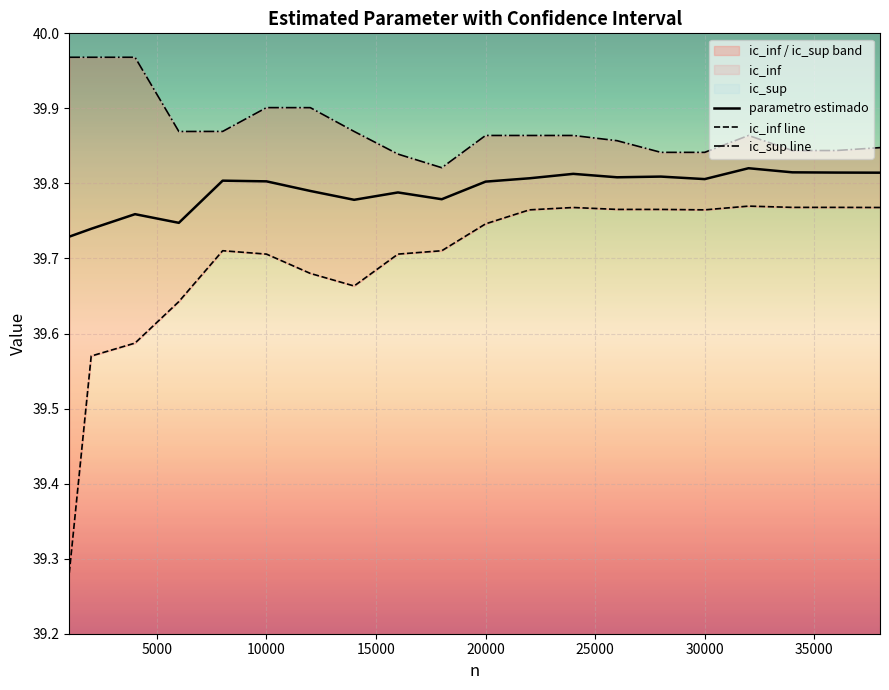

List the series in order of their peak value, highest first.

ic_sup line, parametro estimado, ic_inf line